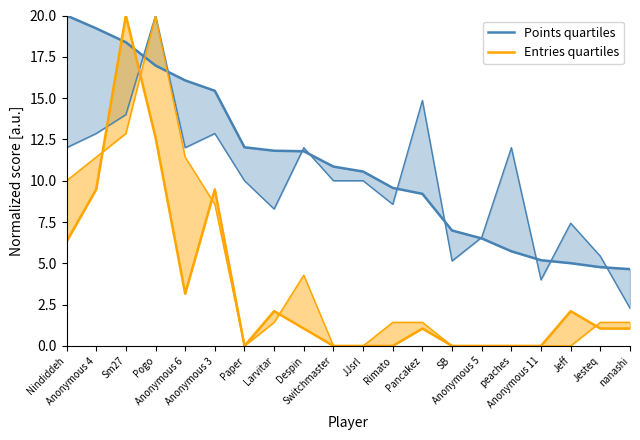

Which has a higher value, nanashi or JJsrl?

JJsrl